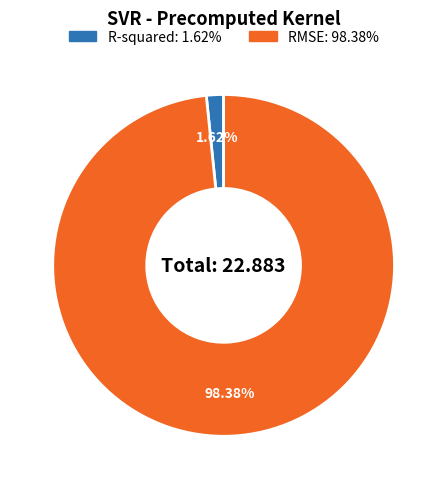

To the nearest percent, what is the difference between the largest and smallest slice percentages?

97%